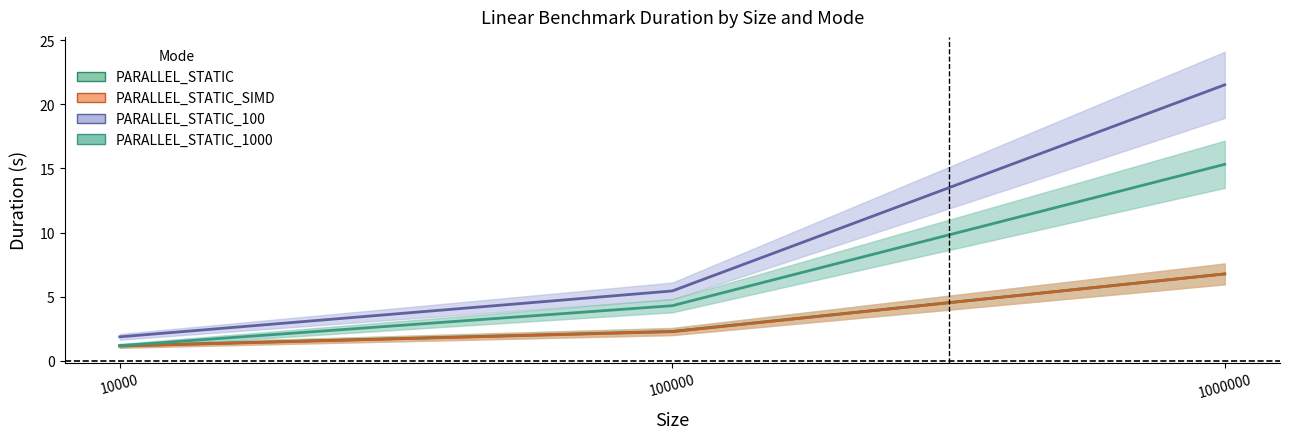

List the series in order of their peak value, highest first.

PARALLEL_STATIC_100, PARALLEL_STATIC_1000, PARALLEL_STATIC_SIMD, PARALLEL_STATIC